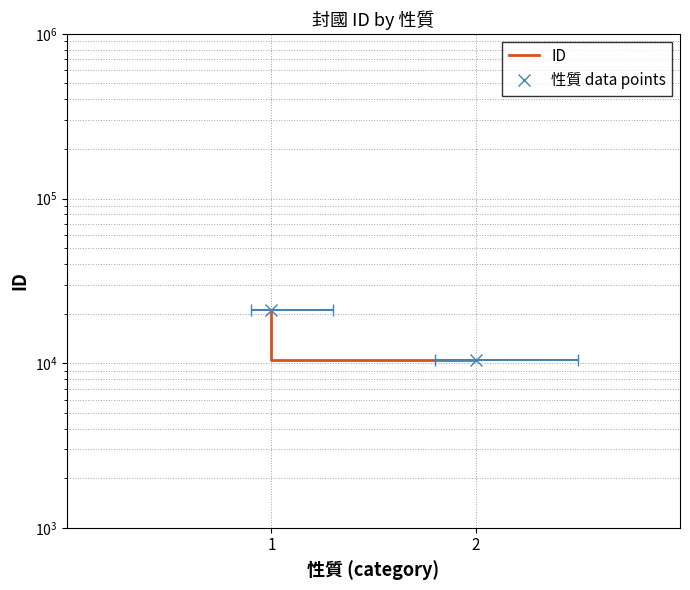

What is the average value of the 性質 data points series?

15817